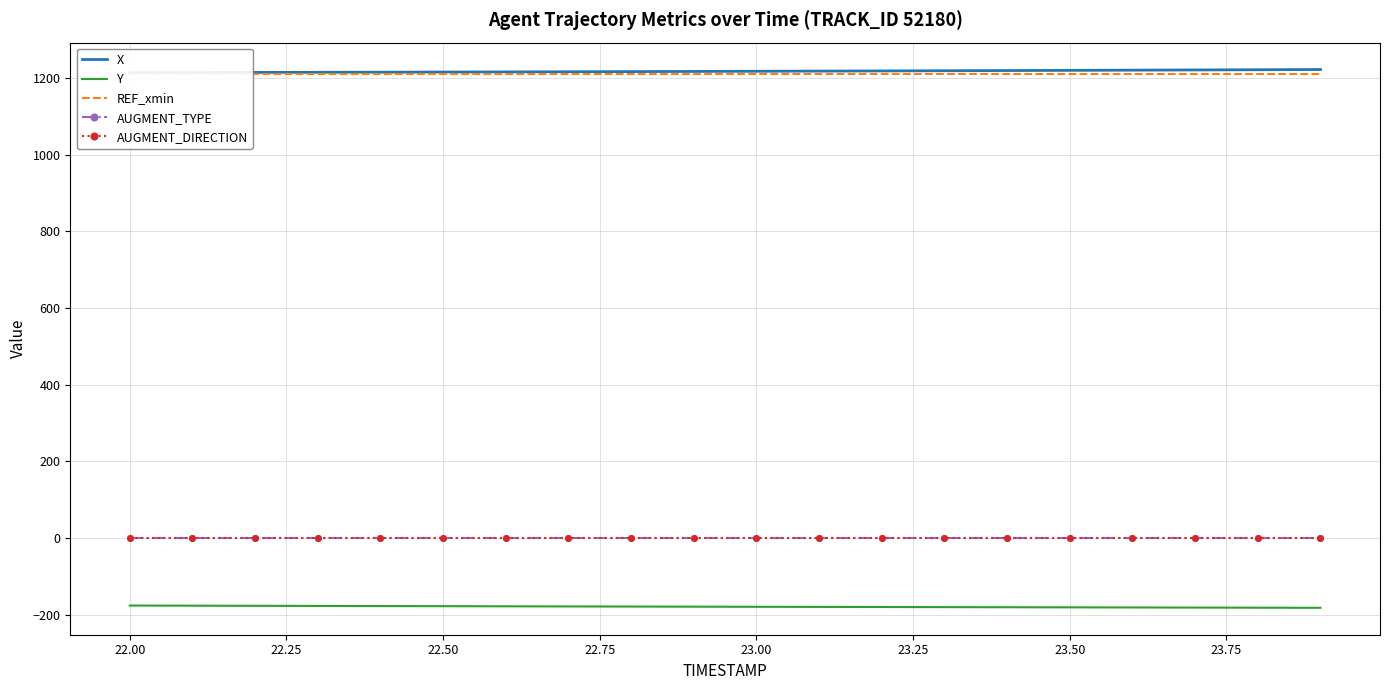

Is the value of REF_xmin at 23.75 greater than the value of Y at 13?

Yes